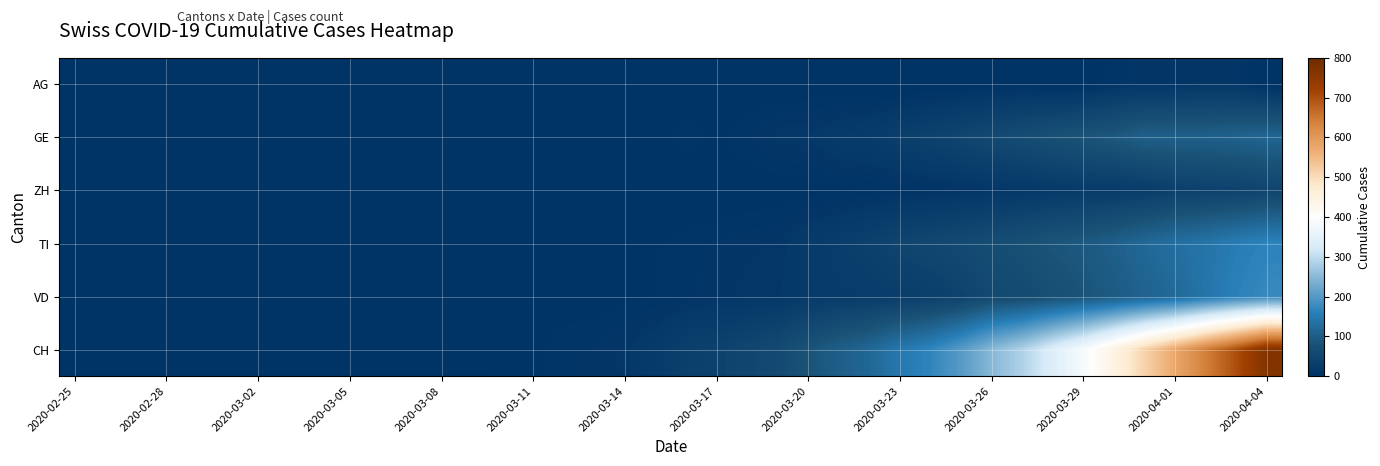

Reading right to left, extract all data points from this chart.

AG: 0	12	12	11	11	8	0	0	3	2	2	0	0	1	0	2	0	1	0	1	0	0	0	0	0	0	0	0	0	0	0	0	0	0	0	0	0	0	0	0
GE: 116	110	106	106	106	92	85	77	68	58	48	40	32	25	23	16	16	10	5	9	4	2	2	2	1	1	0	0	0	0	0	0	0	0	0	0	0	0	0	0
ZH: 48	41	39	36	27	24	22	19	15	13	10	8	6	6	5	4	2	2	1	1	1	0	0	0	0	0	0	0	0	0	0	0	0	0	0	0	0	0	0	0
TI: 165	155	141	132	120	105	93	87	76	67	60	53	48	37	28	22	13	12	10	8	6	3	1	1	1	0	0	0	0	0	0	0	0	0	0	0	0	0	0	0
VD: 175	162	143	121	110	97	84	74	63	59	42	34	30	26	24	21	15	14	11	9	6	5	3	3	1	1	1	1	1	1	0	0	0	0	0	0	0	0	0	0
CH: 767	700	639	575	513	446	384	336	285	248	203	168	147	118	103	83	60	50	41	34	22	14	10	9	5	4	2	2	1	1	0	0	0	0	0	0	0	0	0	0